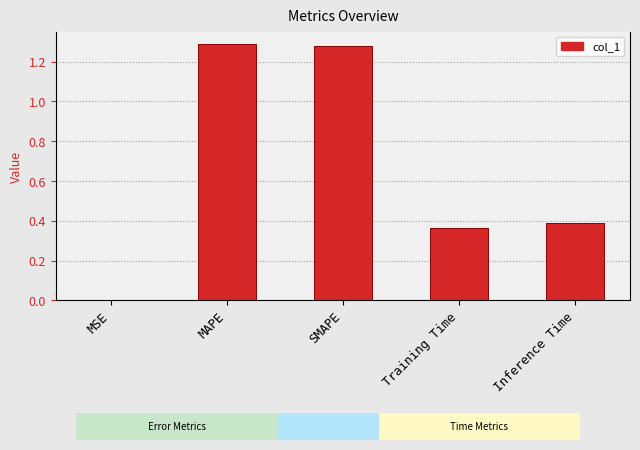

What is the sum of the values at MAPE and Inference Time?

1.7